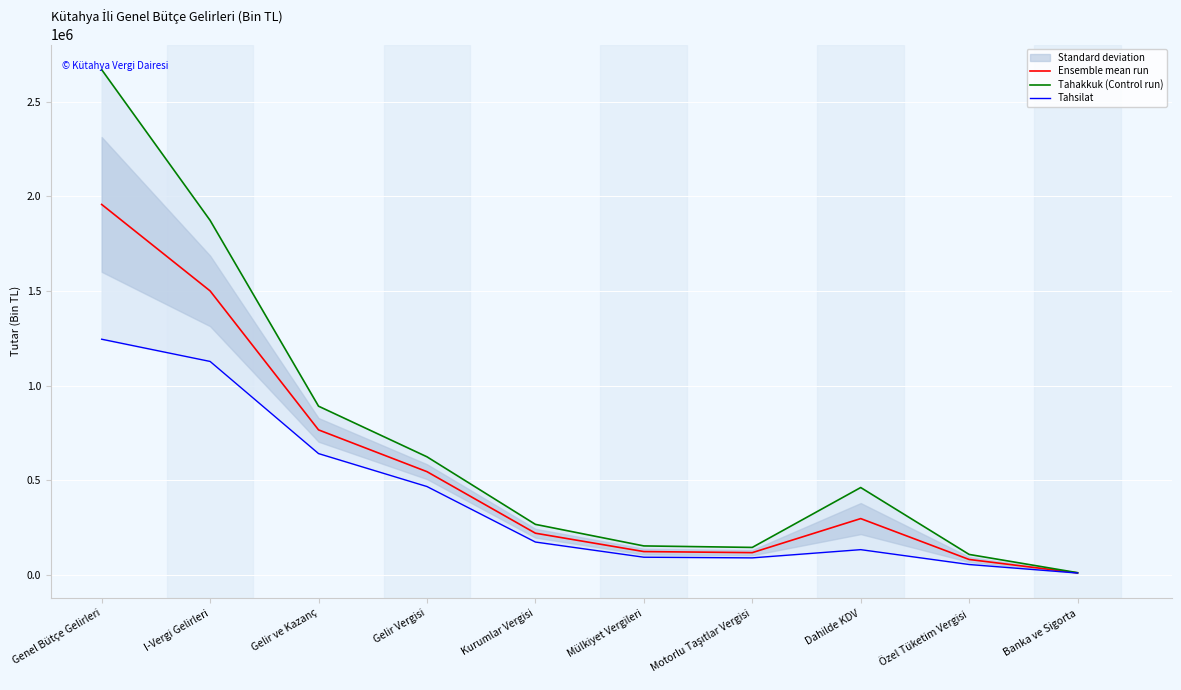

True or false: Tahakkuk (Control run) and Ensemble mean run intersect in this chart.

False